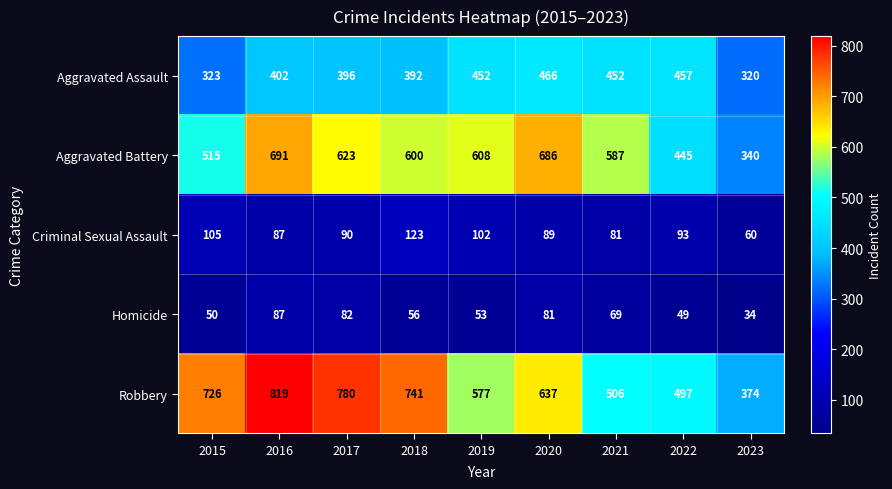

What value does the Homicide series have at 2018?

56